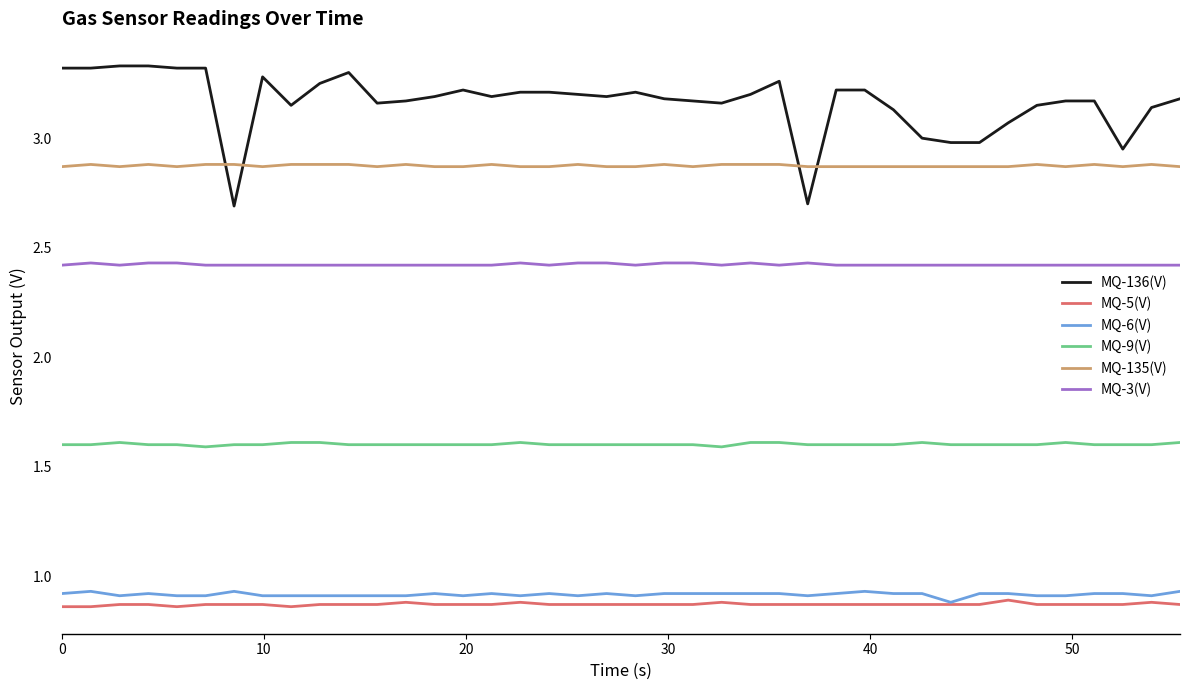

True or false: MQ-3(V) and MQ-135(V) intersect in this chart.

False